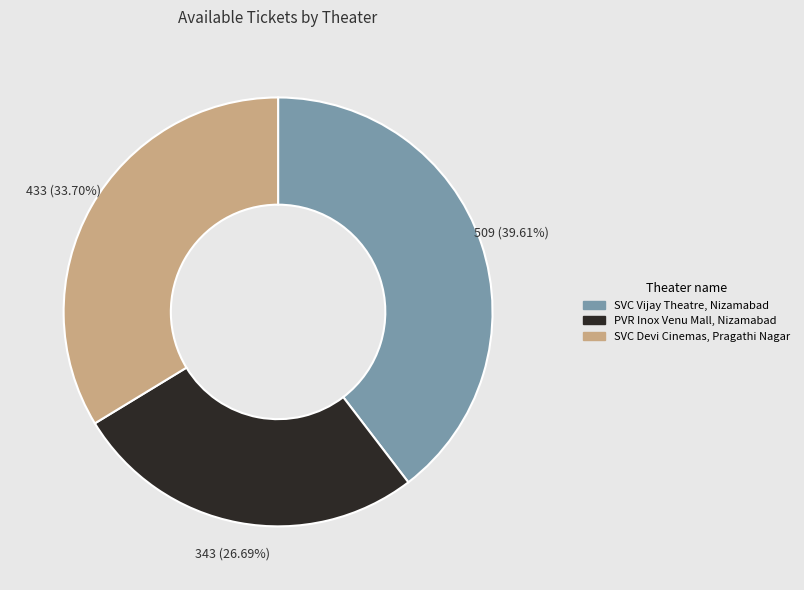

Which category has the biggest portion of the pie?

SVC Vijay Theatre, Nizamabad